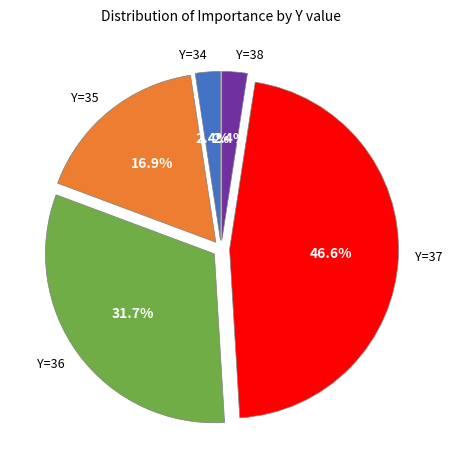

What is the largest slice in the pie chart?

Y=37